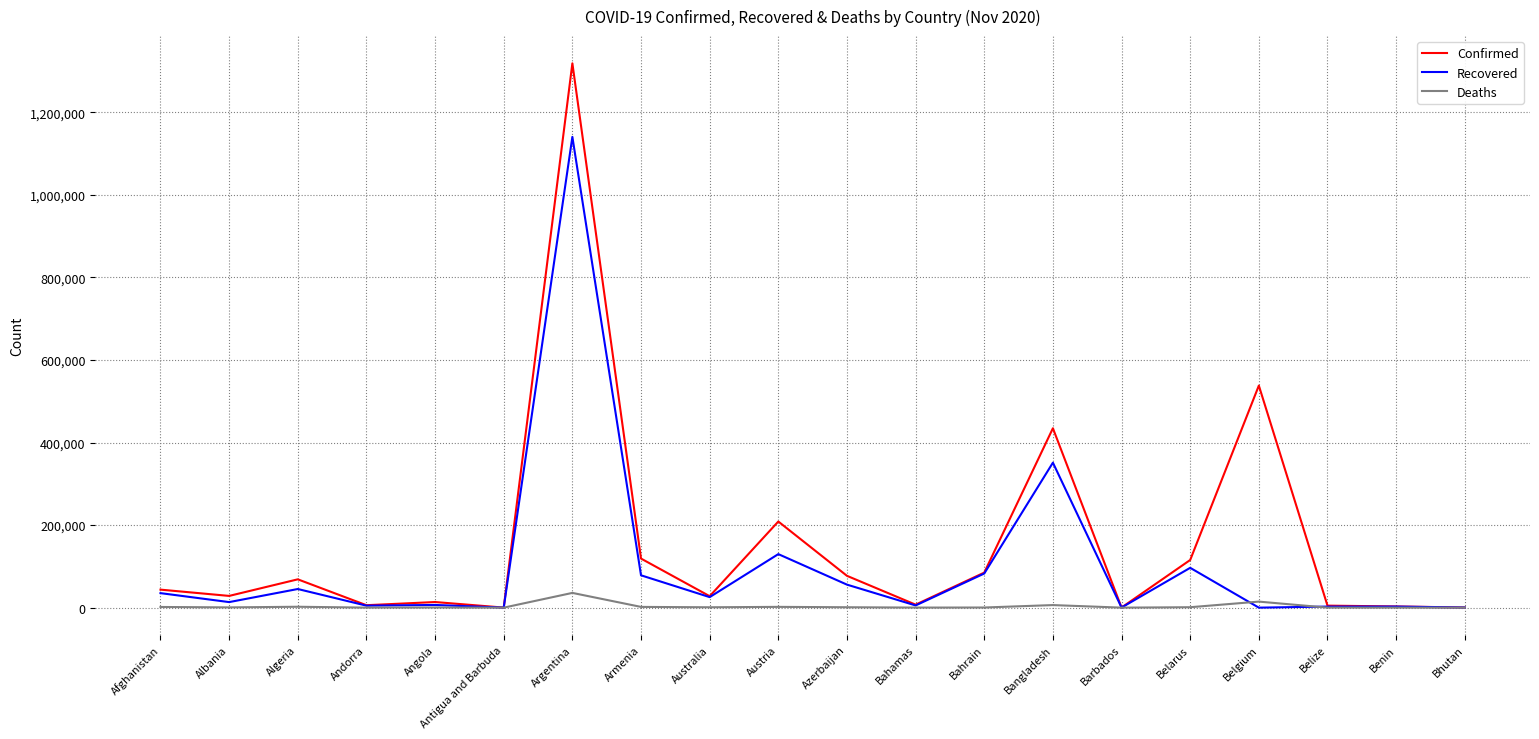

Which series has the widest spread of values?

Confirmed